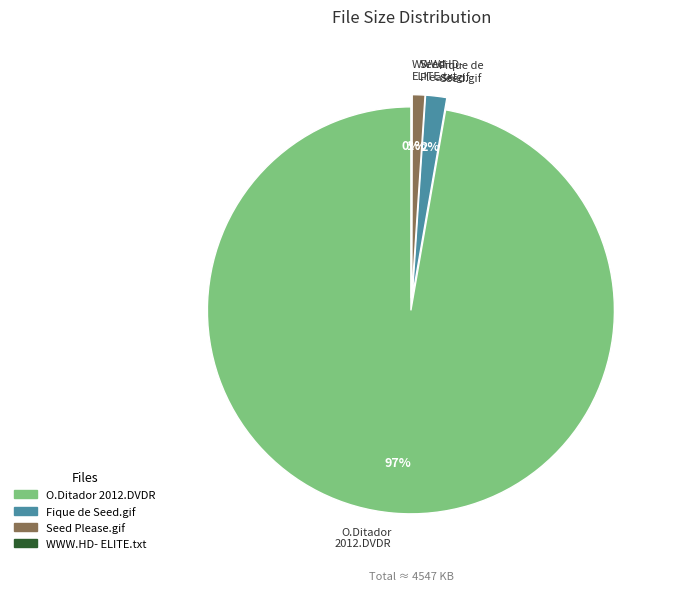

Is it true that O.Ditador.2012.DVDR - ADES.ISO is 88% of the pie?

False